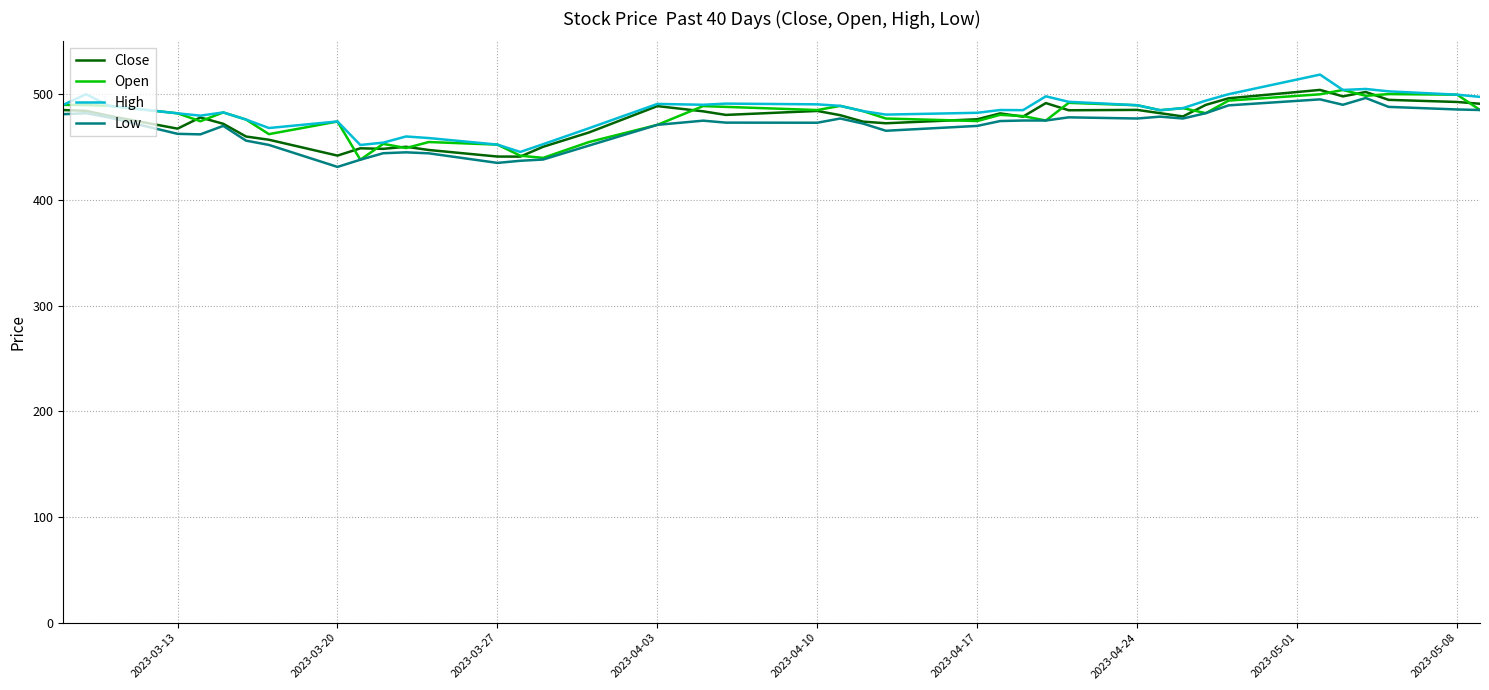

What is the lowest value of the Open series?

438.0